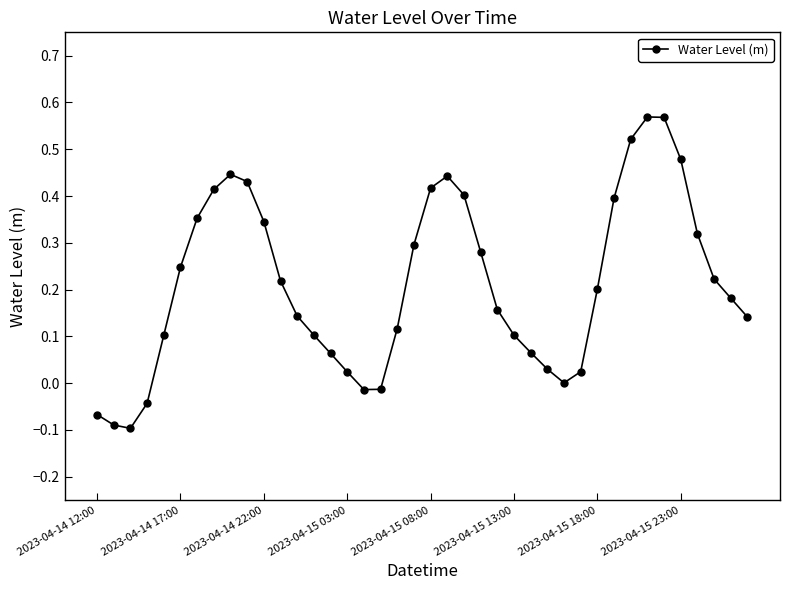

How many points are higher than both their immediate neighbors (excluding endpoints)?

3